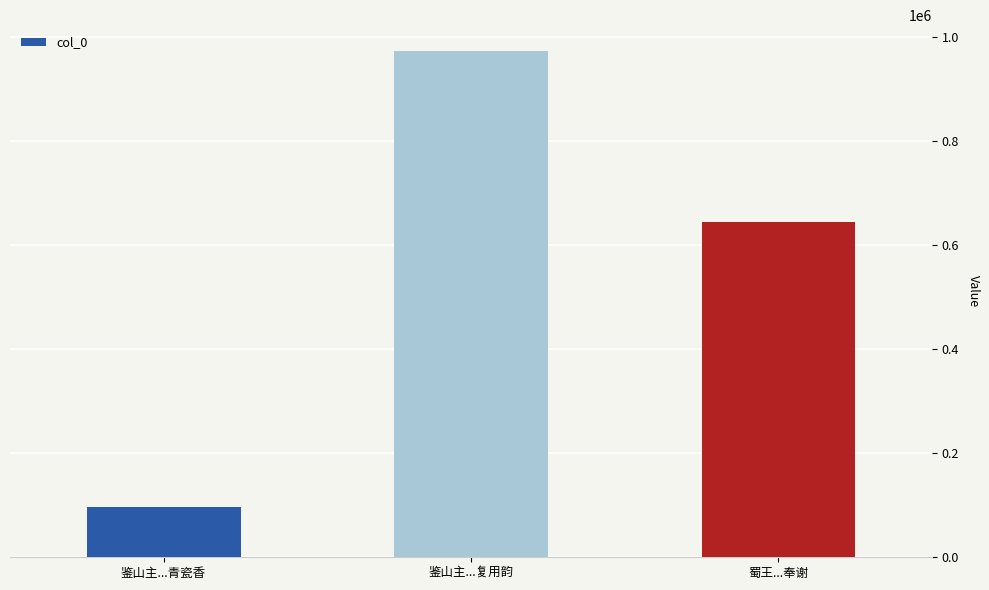

What is the approximate value at 鉴山主...青瓷香, to the nearest 10?

96550